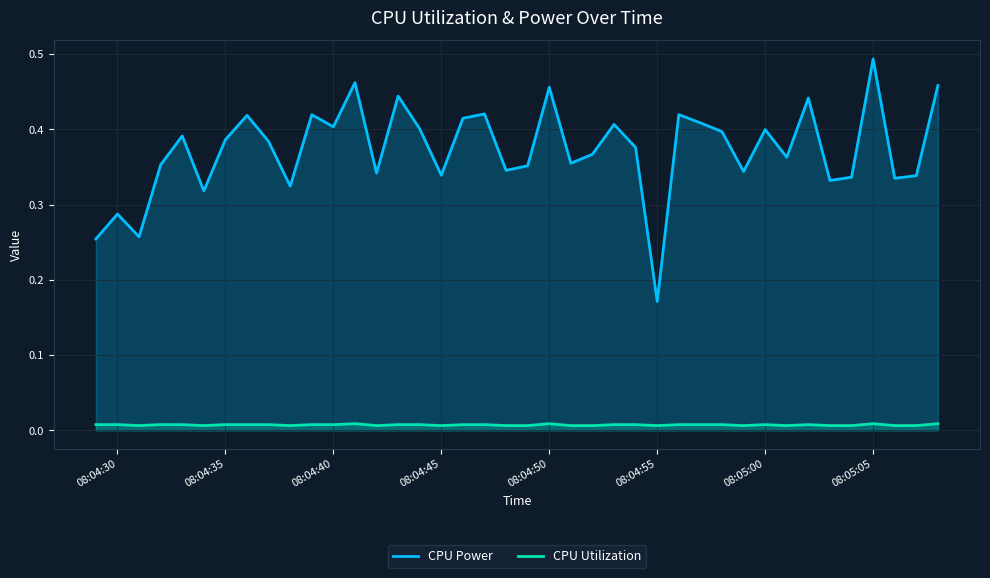

What are all the series names shown in the legend?

CPU Power, CPU Utilization